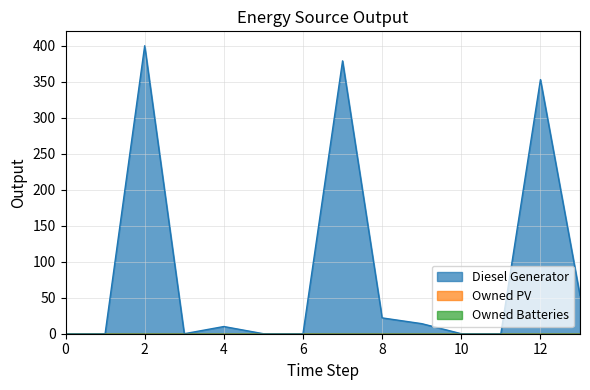

Count the number of data series in this chart.

3